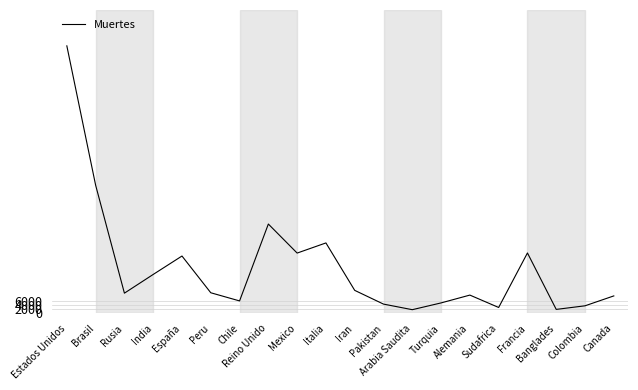

What is the maximum value shown in the chart?

132276